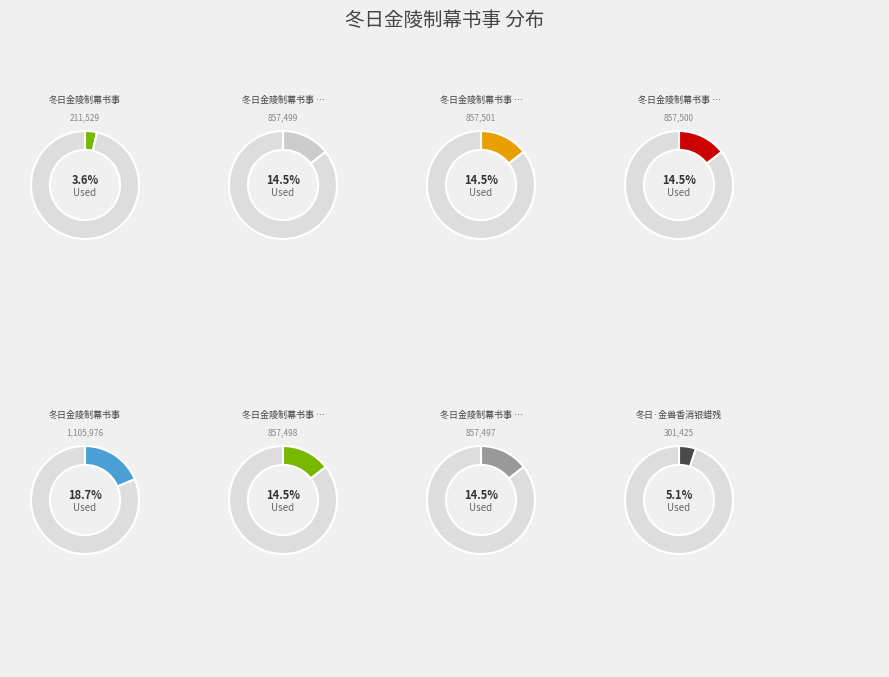

True or false: 冬日金陵制幕书事 其二 accounts for 15% of the total.

True